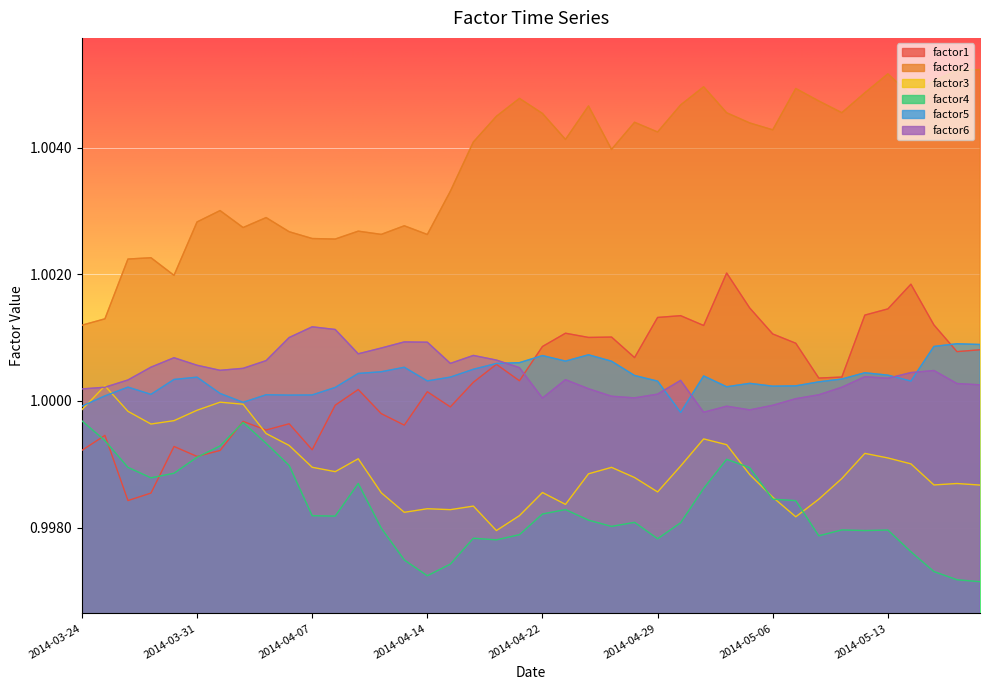

Reading right to left, extract all data points from this chart.

factor1: 1.0	1.0	1.0	1.0	1.0	1.0	1.0	1.0	1.0	1.0	1.0	1.0	1.0	1.0	1.0	1.0	1.0	1.0	1.0	1.0	1.0	1.0	1.0	1.0	1.0	1.0	1.0	1.0	1.0	1.0	1.0	1.0	1.0	1.0	1.0	1.0	1.0	1.0	1.0	1.0
factor2: 1.0	1.0	1.0	1.0	1.0	1.0	1.0	1.0	1.0	1.0	1.0	1.0	1.0	1.0	1.0	1.0	1.0	1.0	1.0	1.0	1.0	1.0	1.0	1.0	1.0	1.0	1.0	1.0	1.0	1.0	1.0	1.0	1.0	1.0	1.0	1.0	1.0	1.0	1.0	1.0
factor3: 1.0	1.0	1.0	1.0	1.0	1.0	1.0	1.0	1.0	1.0	1.0	1.0	1.0	1.0	1.0	1.0	1.0	1.0	1.0	1.0	1.0	1.0	1.0	1.0	1.0	1.0	1.0	1.0	1.0	1.0	1.0	1.0	1.0	1.0	1.0	1.0	1.0	1.0	1.0	1.0
factor4: 1.0	1.0	1.0	1.0	1.0	1.0	1.0	1.0	1.0	1.0	1.0	1.0	1.0	1.0	1.0	1.0	1.0	1.0	1.0	1.0	1.0	1.0	1.0	1.0	1.0	1.0	1.0	1.0	1.0	1.0	1.0	1.0	1.0	1.0	1.0	1.0	1.0	1.0	1.0	1.0
factor5: 1.0	1.0	1.0	1.0	1.0	1.0	1.0	1.0	1.0	1.0	1.0	1.0	1.0	1.0	1.0	1.0	1.0	1.0	1.0	1.0	1.0	1.0	1.0	1.0	1.0	1.0	1.0	1.0	1.0	1.0	1.0	1.0	1.0	1.0	1.0	1.0	1.0	1.0	1.0	1.0
factor6: 1.0	1.0	1.0	1.0	1.0	1.0	1.0	1.0	1.0	1.0	1.0	1.0	1.0	1.0	1.0	1.0	1.0	1.0	1.0	1.0	1.0	1.0	1.0	1.0	1.0	1.0	1.0	1.0	1.0	1.0	1.0	1.0	1.0	1.0	1.0	1.0	1.0	1.0	1.0	1.0